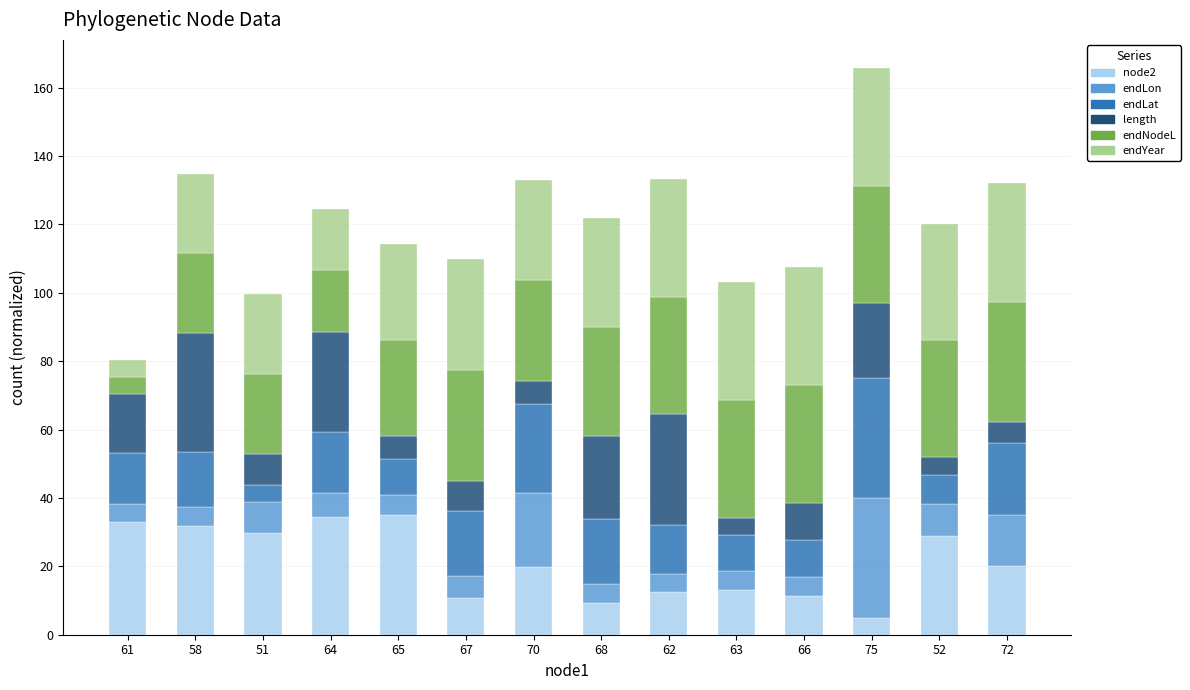

What is the total value across all series at 52?

120.2